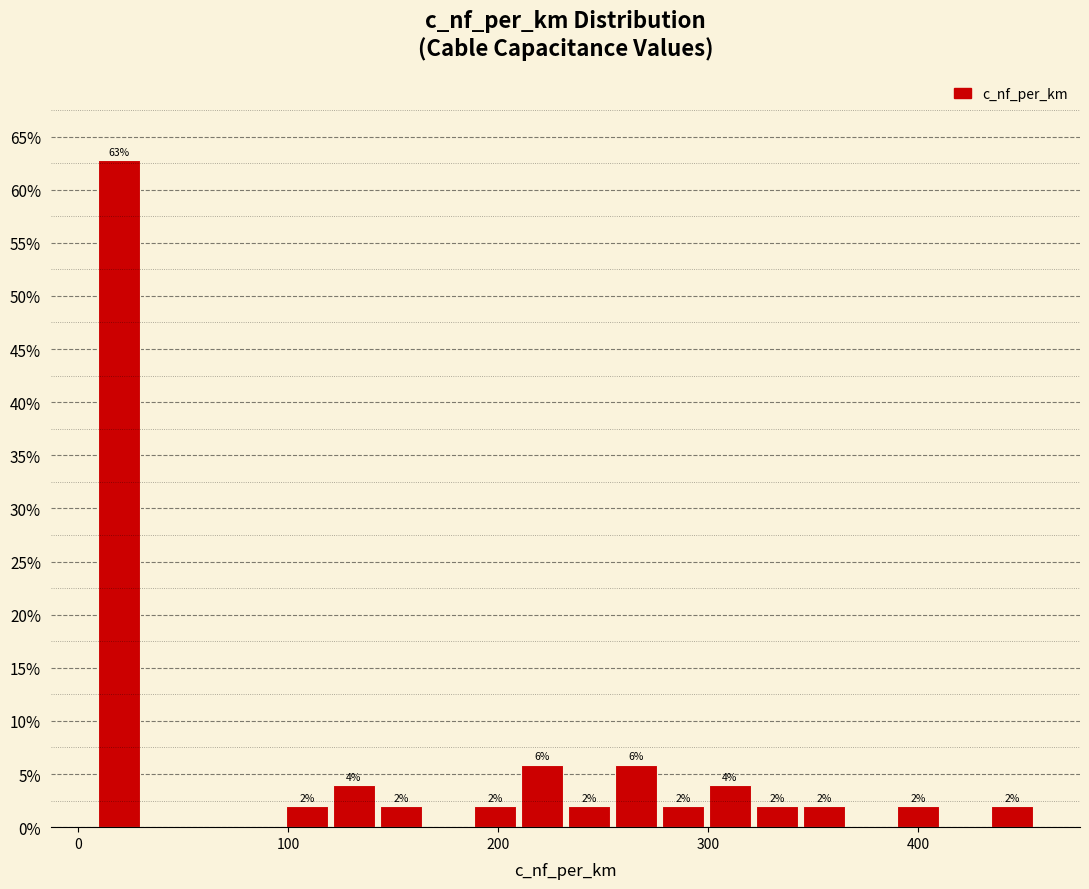

Around what value on the x-axis is the tallest bar? Give the approximate position of its centre, as read against the axis.

20